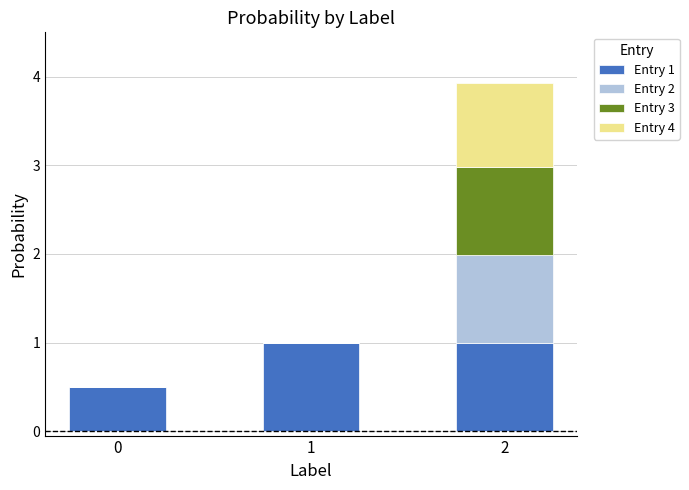

Is it true that Entry 1 equals 1.5 at 2?

False